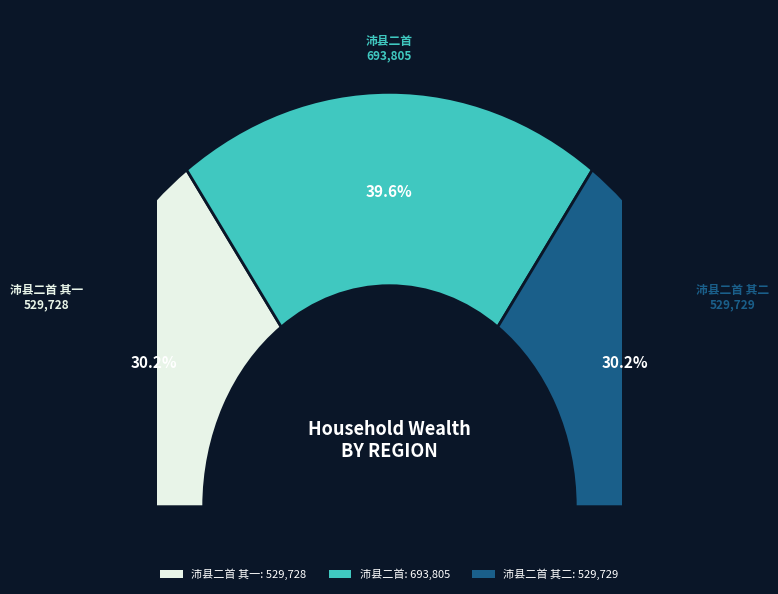

To the nearest percent, what percentage of the pie is 沛县二首 其二?

30%